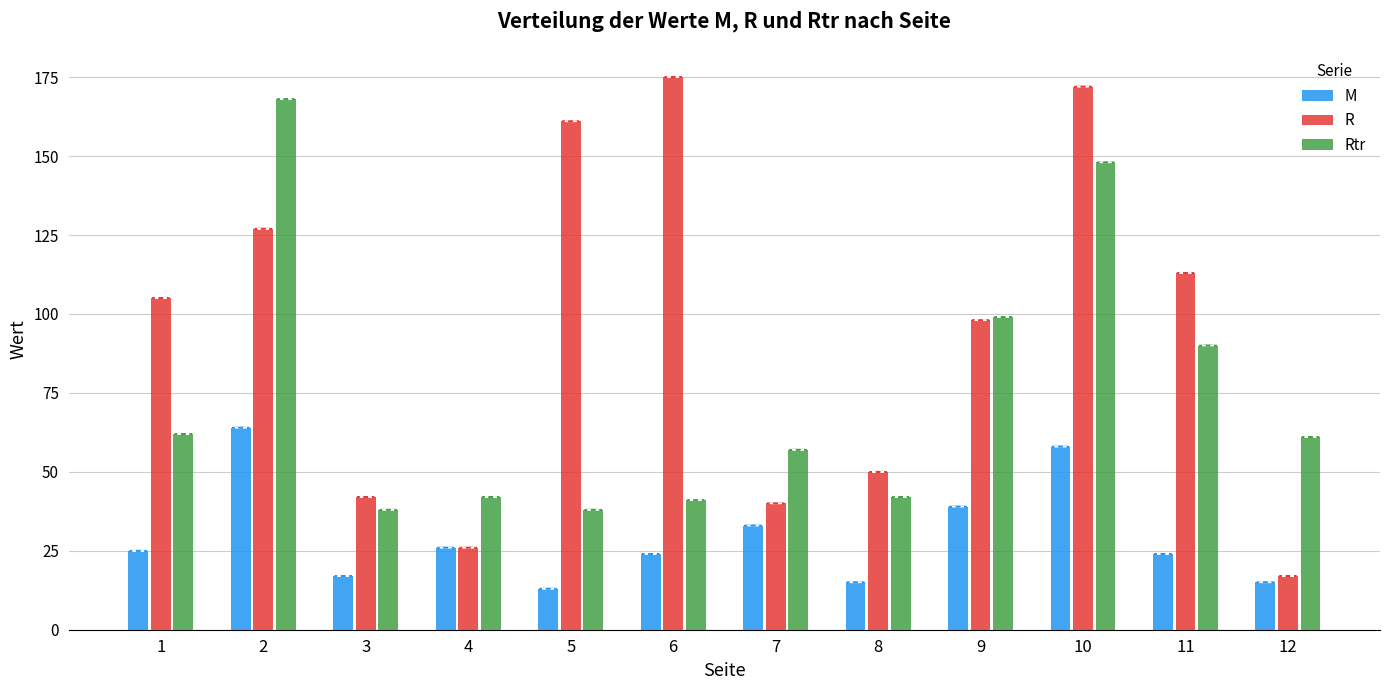

Reading right to left, extract all data points from this chart.

M: 15	24	58	39	15	33	24	13	26	17	64	25
R: 17	113	172	98	50	40	175	161	26	42	127	105
Rtr: 61	90	148	99	42	57	41	38	42	38	168	62